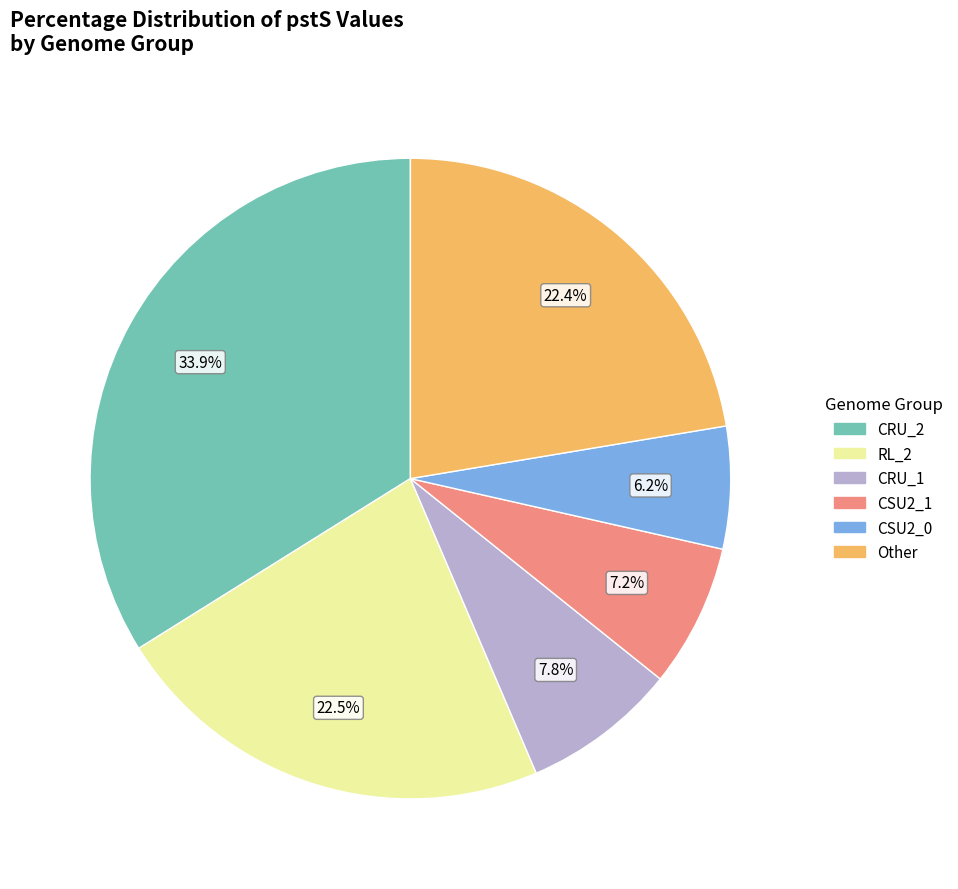

How many slices are in this pie chart?

6